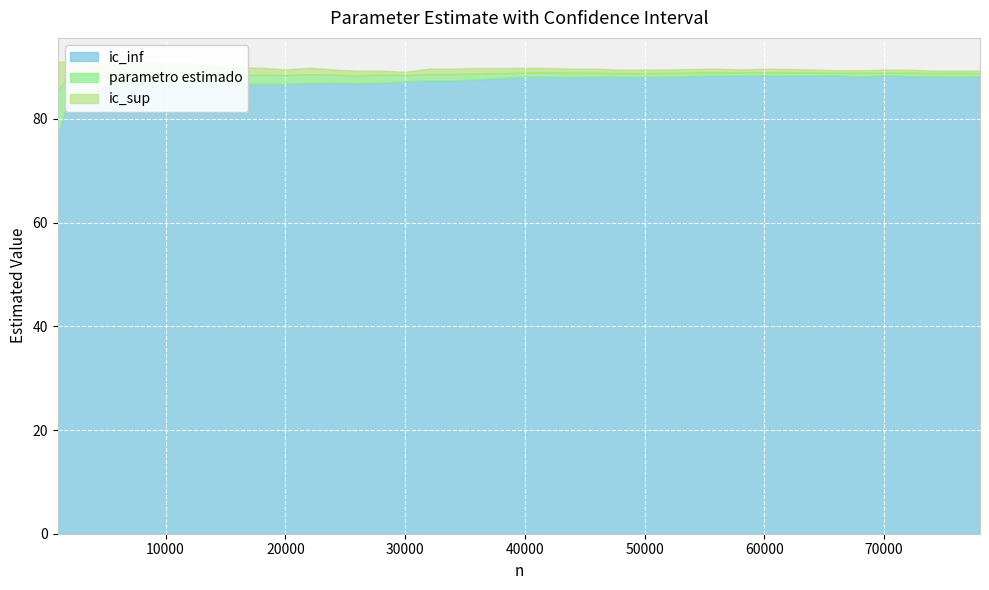

What is the difference between the highest and lowest values at 62000?

1.2